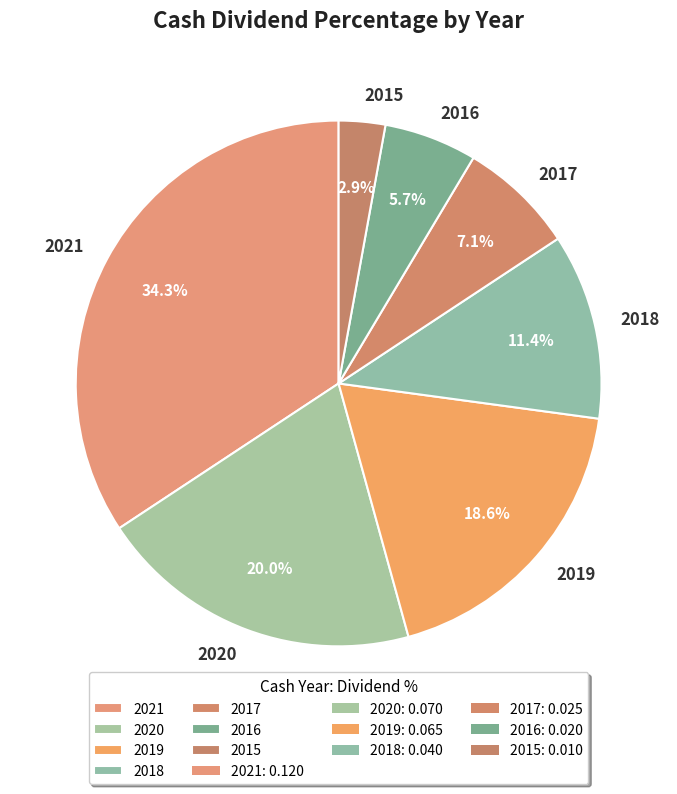

Do 2018 and 2016 together represent more than half of the pie?

No